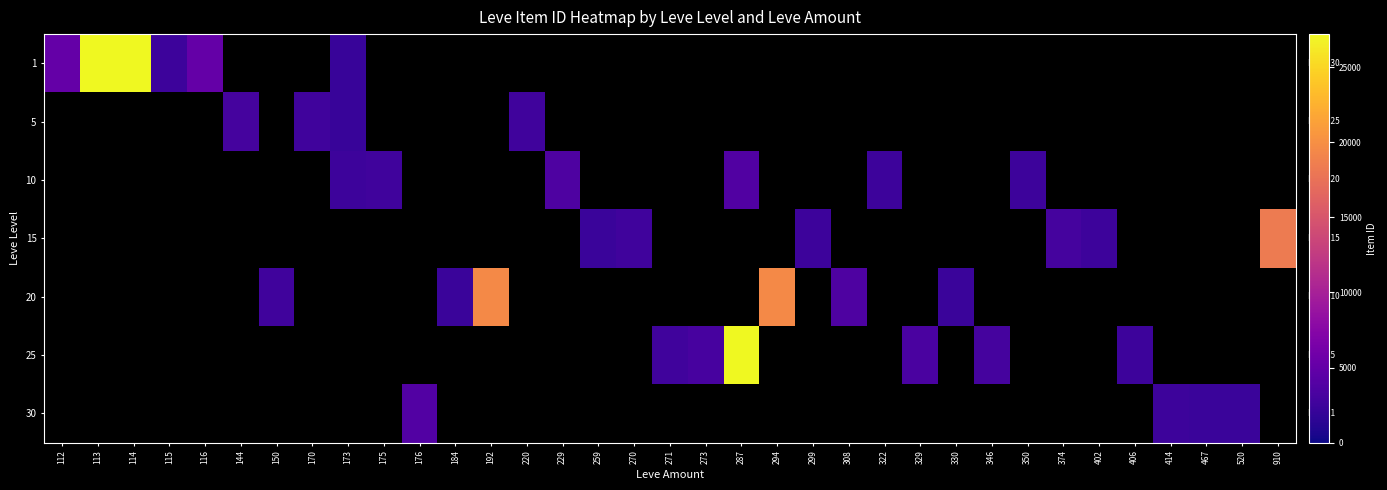

What is the approximate value of 15 at 374?

3045.0